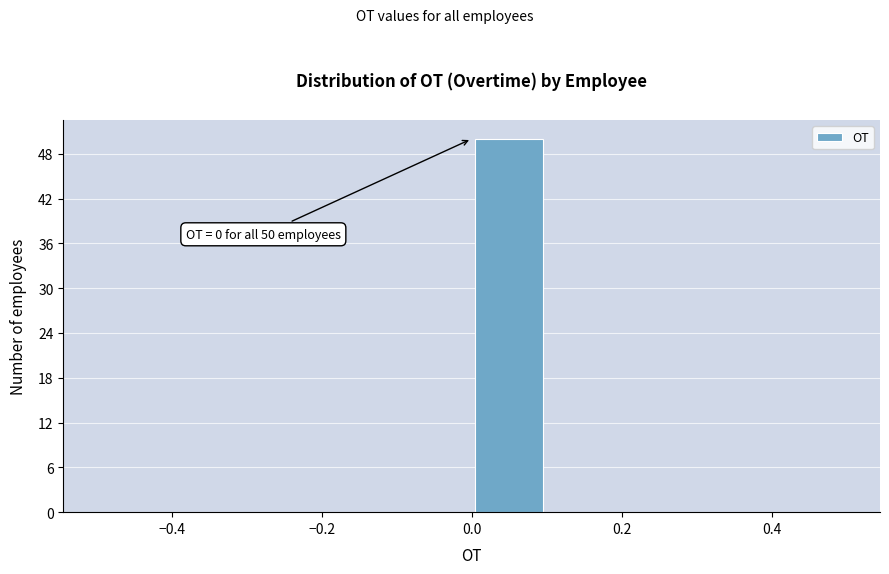

Over which range of the x-axis is the bar tallest?

0.0 to 0.1